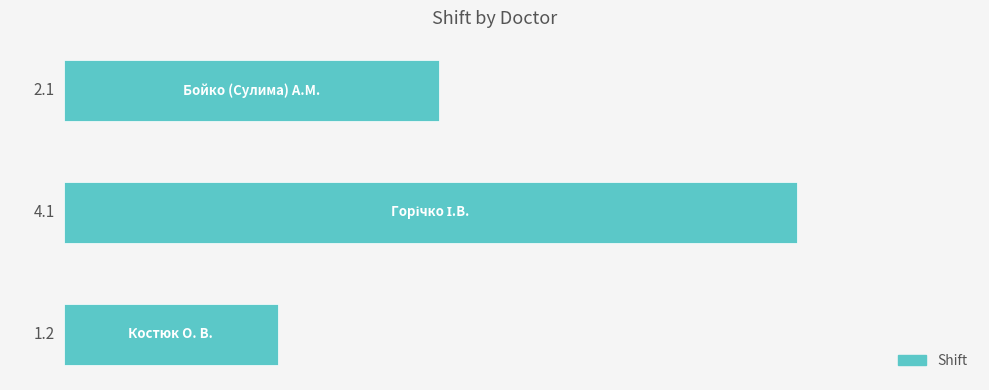

What is the average value?

2.5